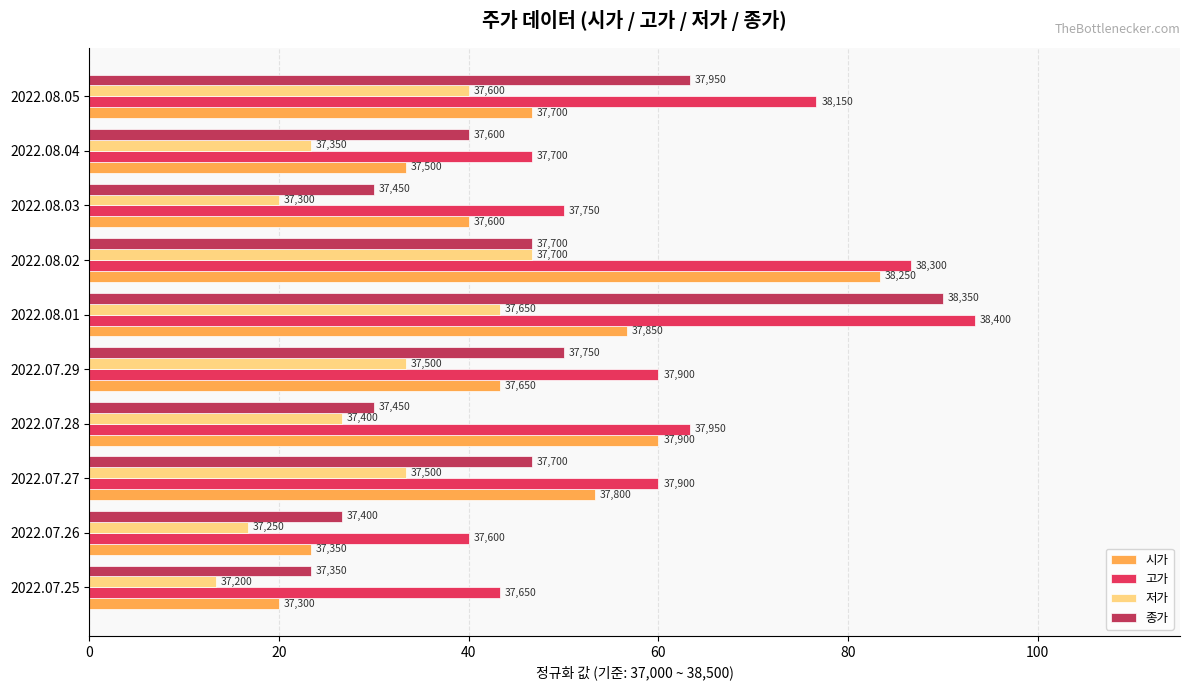

What are all the series names shown in the legend?

시가, 고가, 저가, 종가